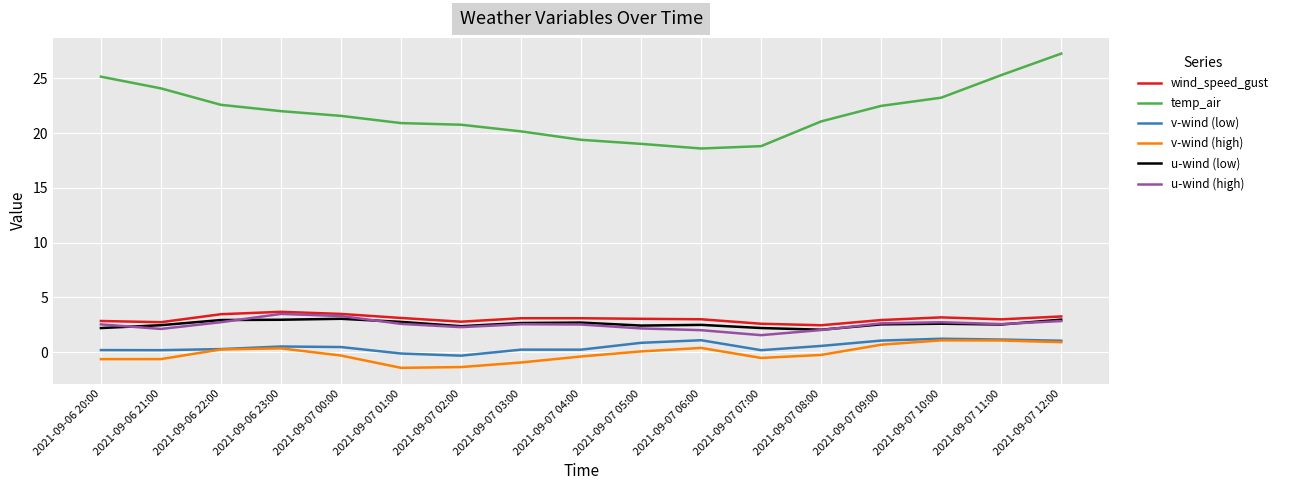

What is the minimum value shown in the chart?

-1.4